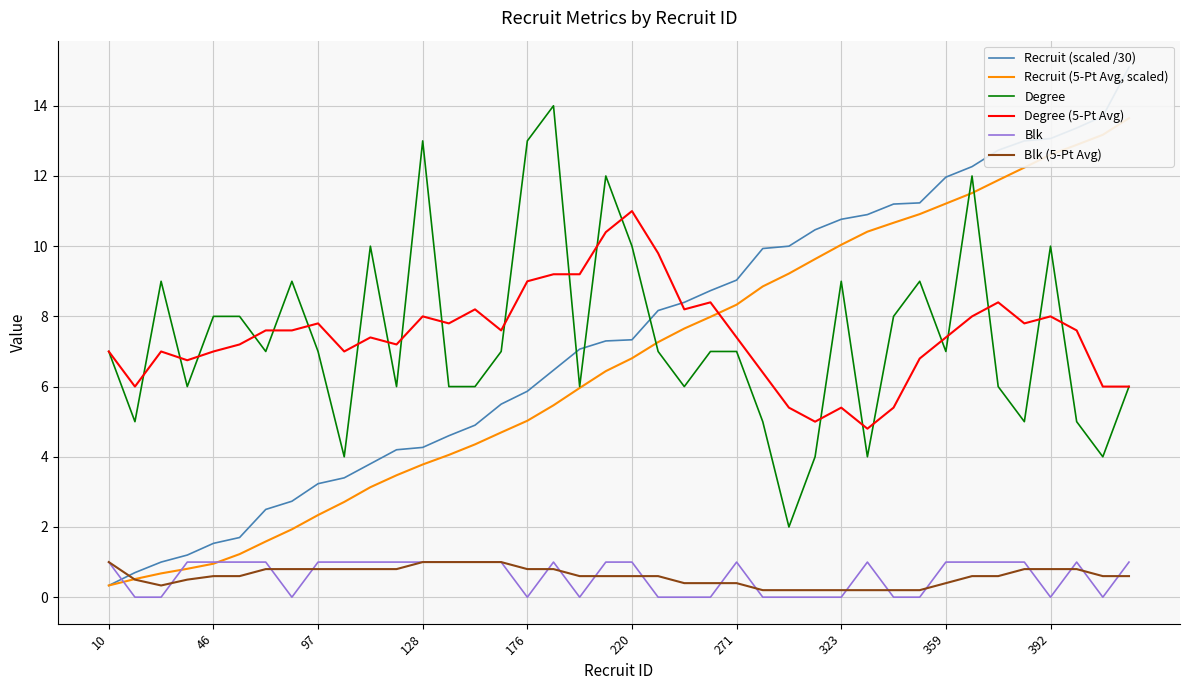

What is the minimum value for Degree?

2.0